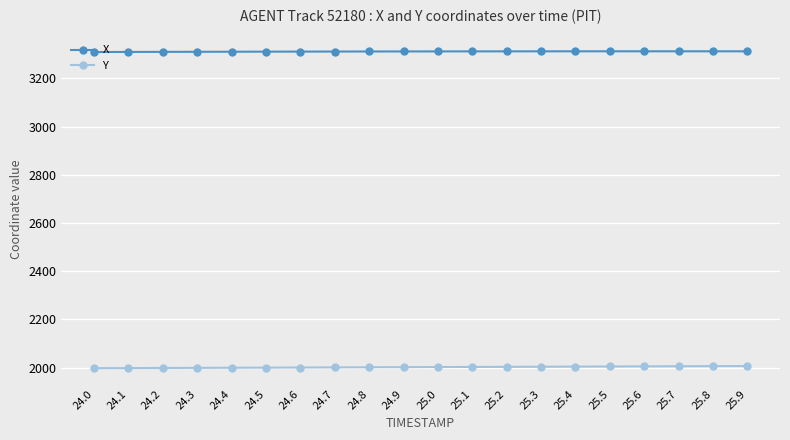

True or false: Y has a value of 1999.5 at 24.3.

True